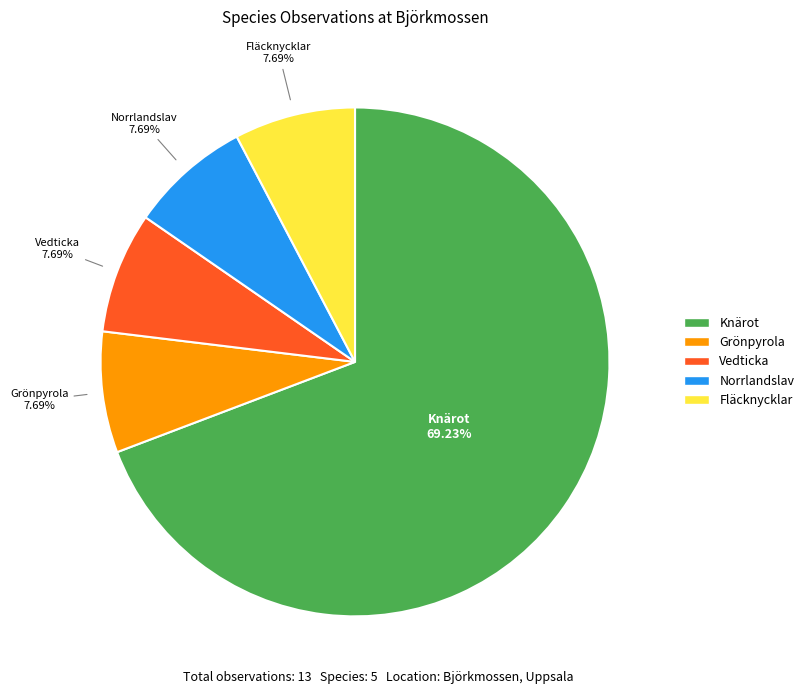

To the nearest percent, what portion does Norrlandslav represent?

8%